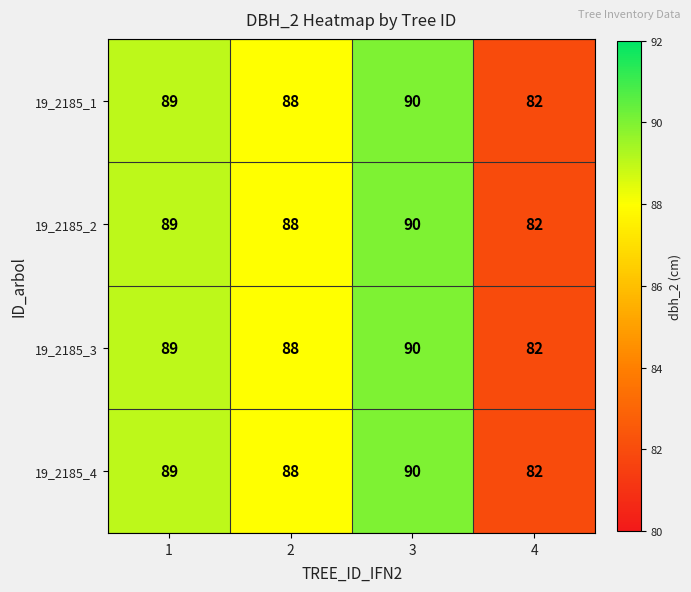

What is the sum of all 19_2185_4 values?

349